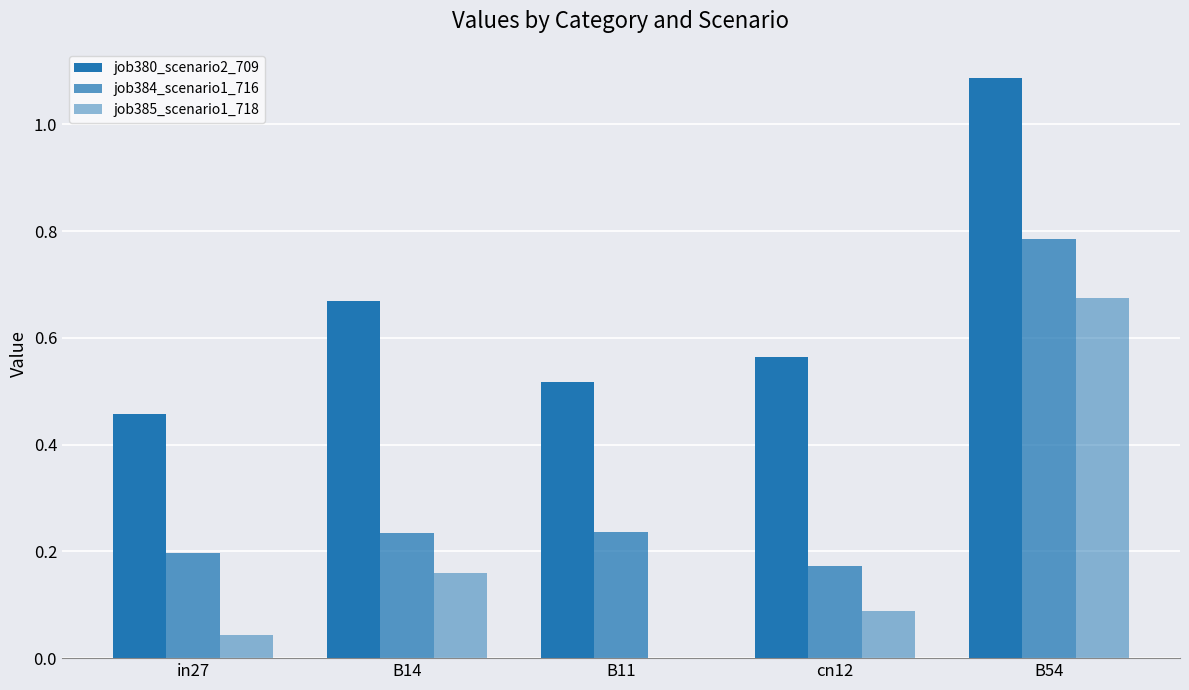

How many categories are shown in the chart?

5